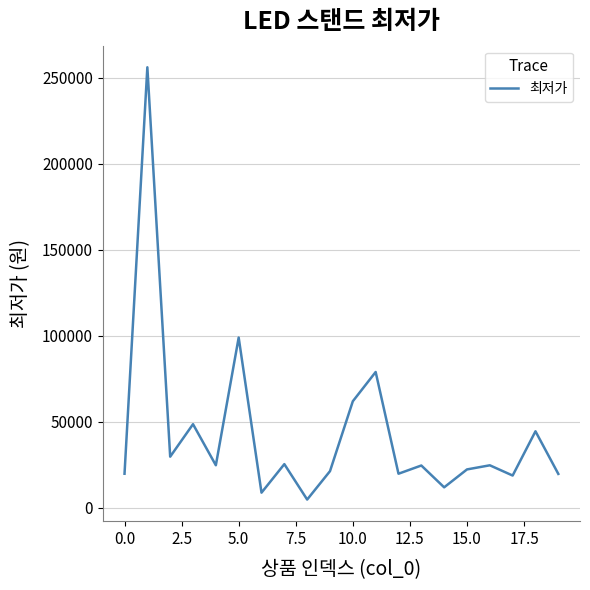

What is the difference between the maximum and minimum values?

251100